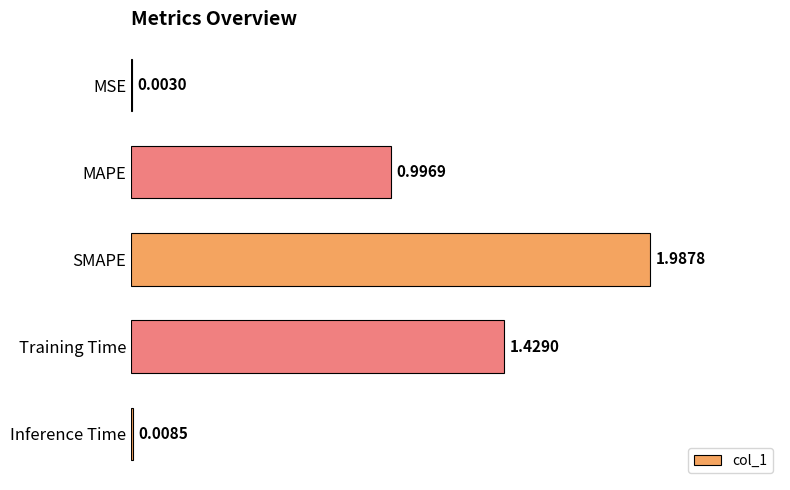

At which category does the chart reach its peak across all series?

SMAPE